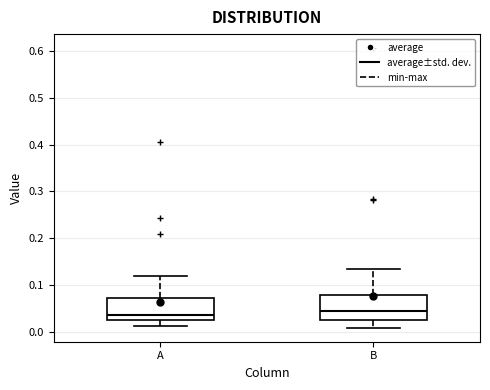

Reading left to right, read every box against the y-axis: the position of its median line, the range the box covers, and the ends of its whiskers. The values are not printed on the chart, so give them approximately, as read against the axis.

A: median 0.04, box 0.02 to 0.07, whiskers 0.01 to 0.12
B: median 0.04, box 0.02 to 0.08, whiskers 0.01 to 0.13